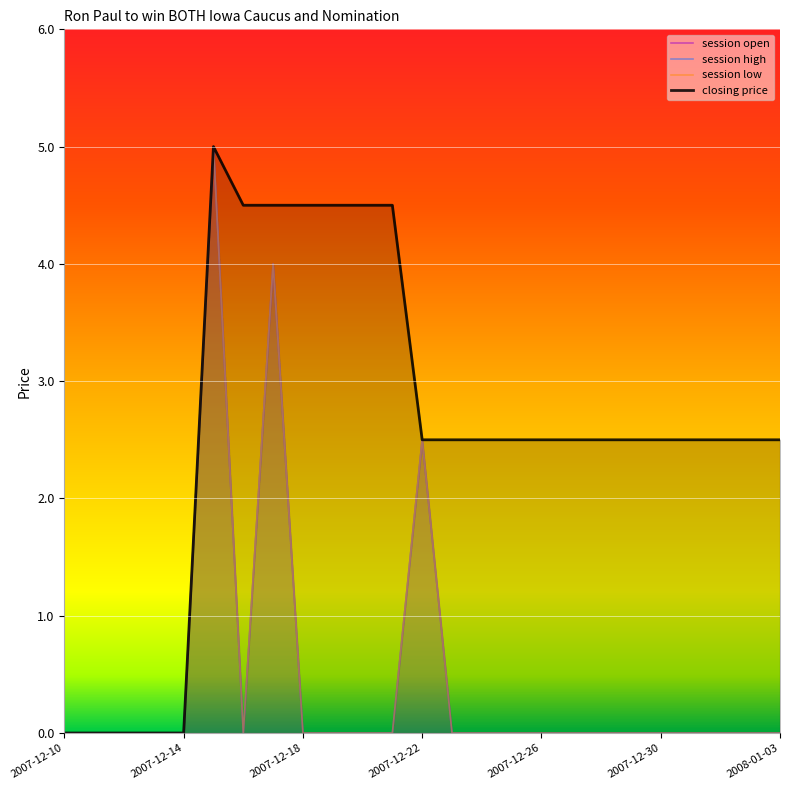

What position from the left is 2007-12-30?

21